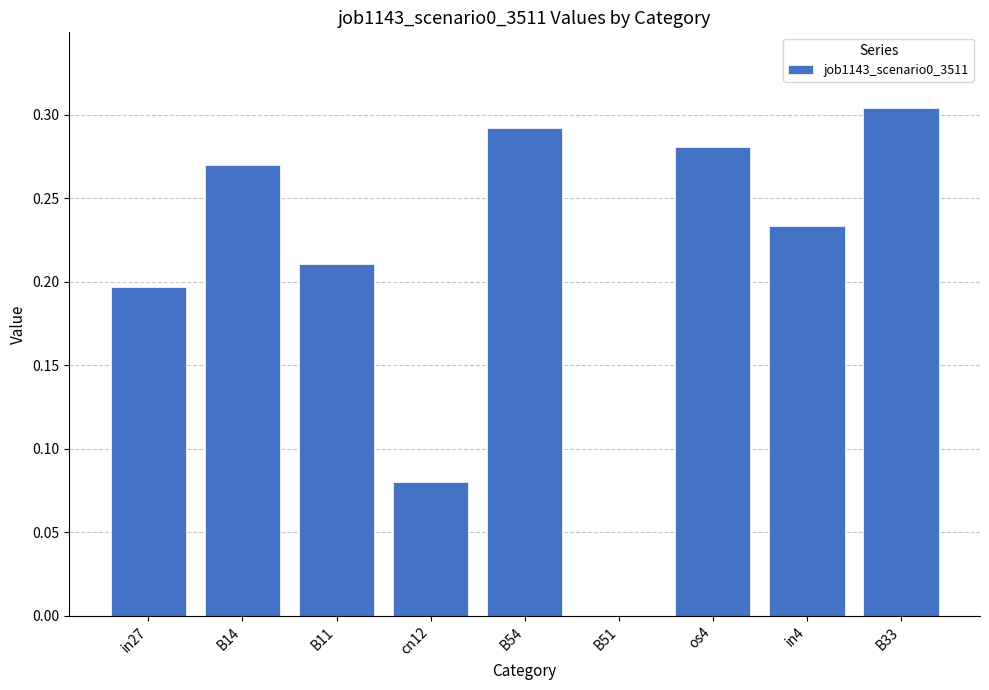

Which has a higher value, in4 or B33?

B33